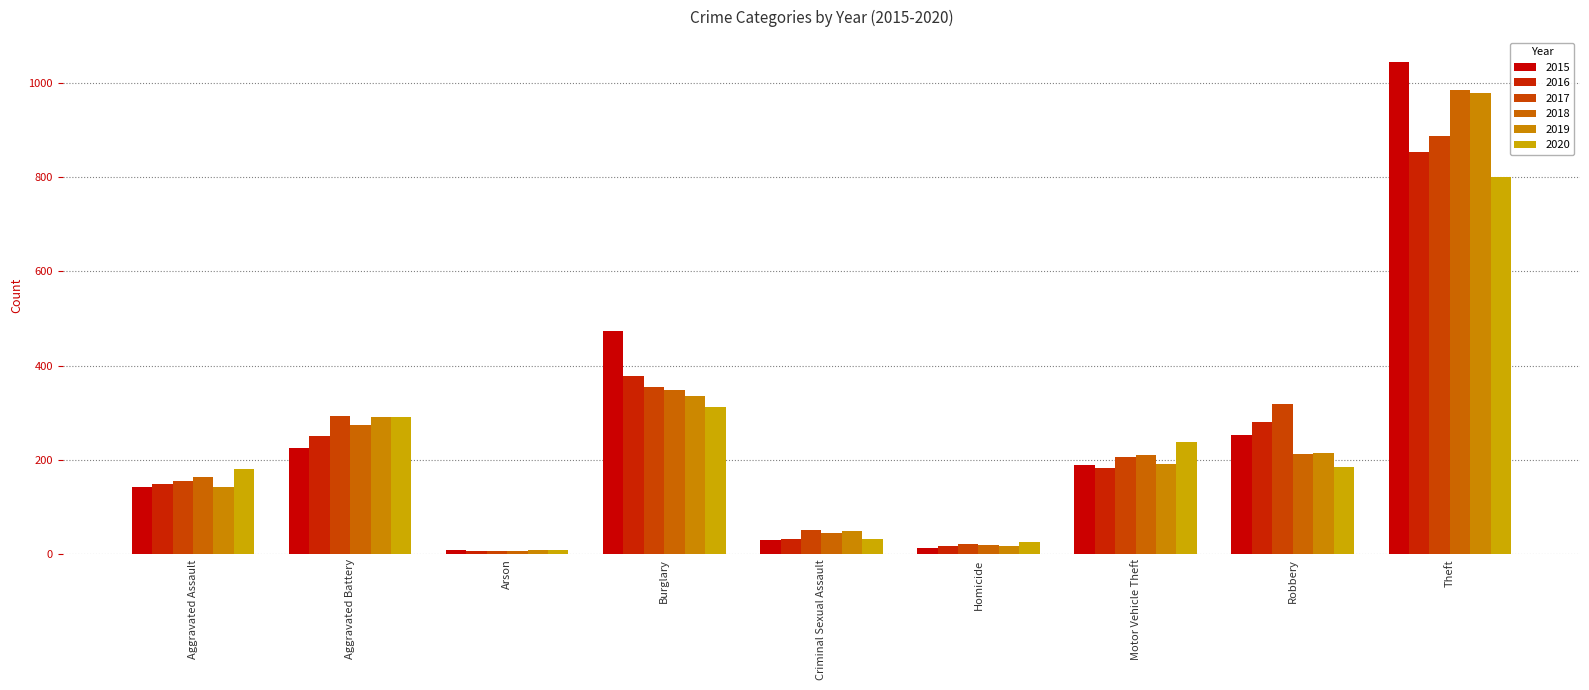

What is the difference between the highest and lowest values at Theft?

245